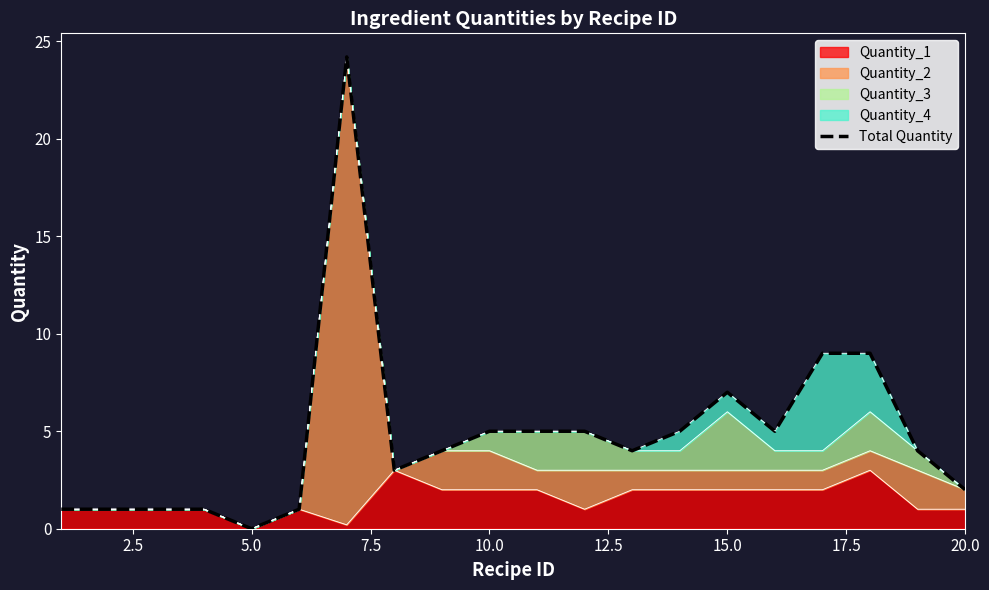

What is the difference between the second highest and minimum values?

9.0